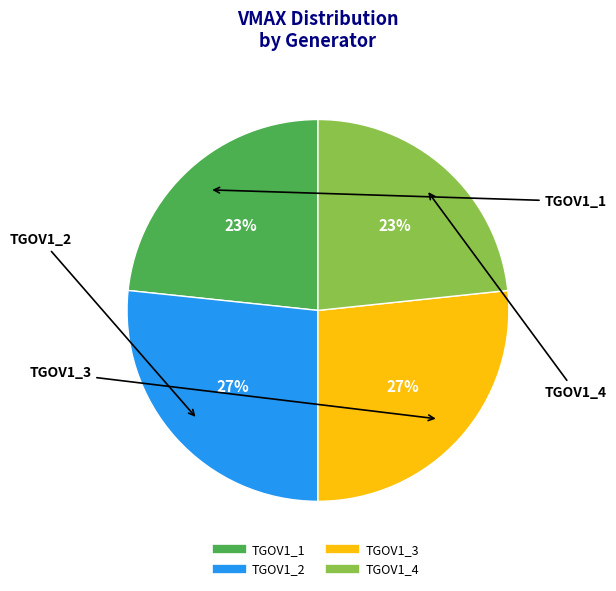

The TGOV1_2 slice represents 27% of the pie. True or false?

True